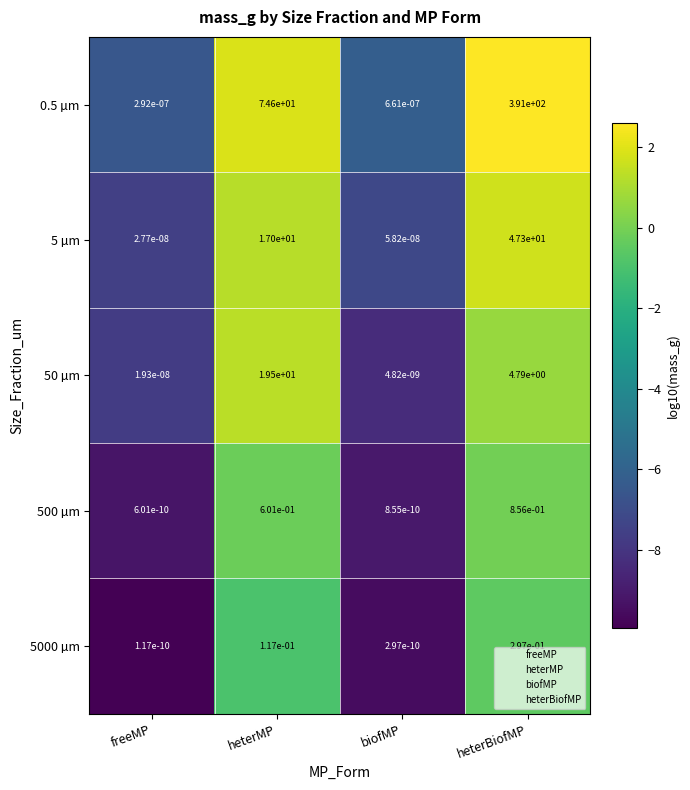

Which category has the lowest value in the 5000 µm series?

freeMP